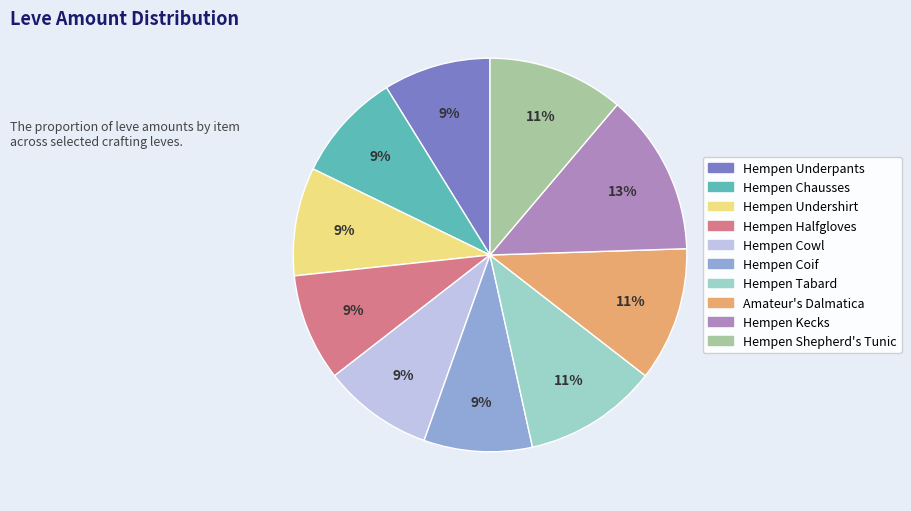

Which category has the biggest portion of the pie?

Hempen Kecks